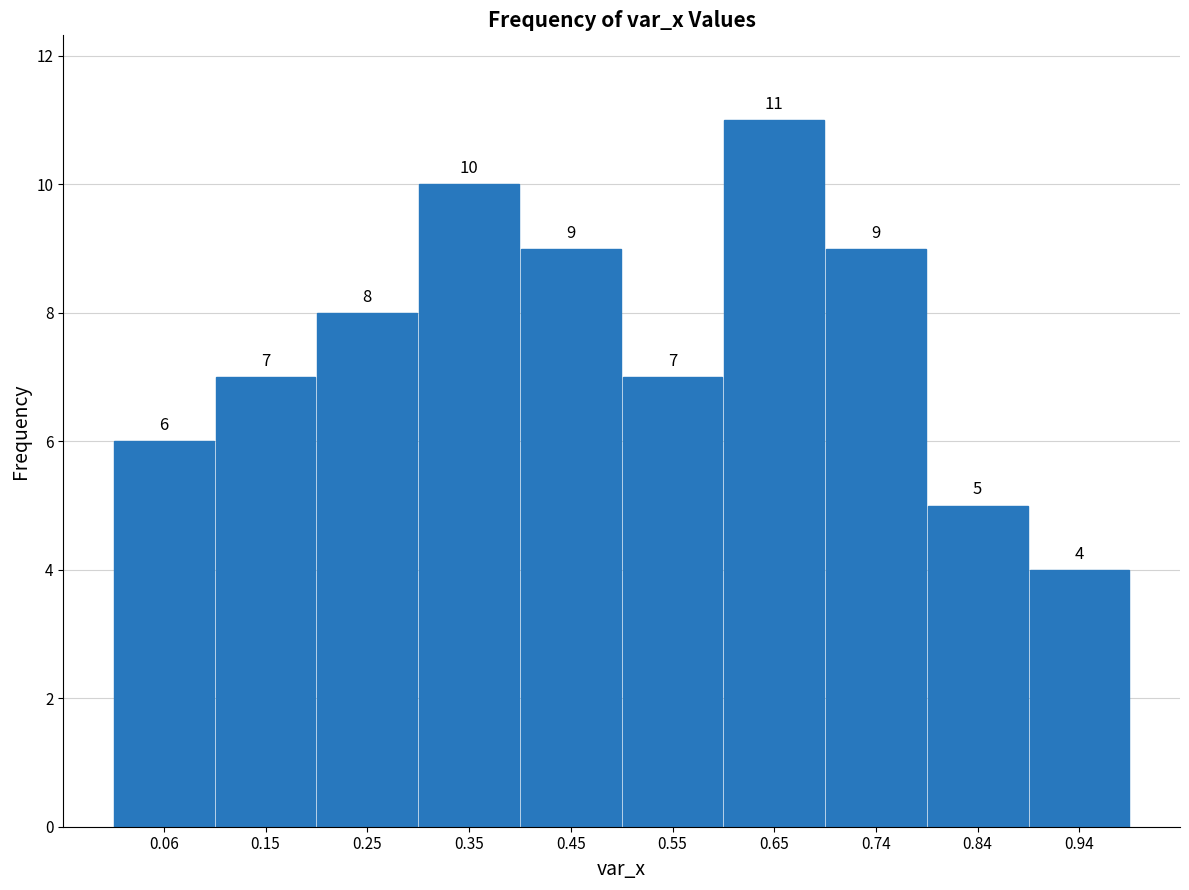

Reading left to right, transcribe this chart: for each bar, give the range it covers on the x-axis and its height. The bar edges are not printed on the chart, so give them approximately, as read against the axis.

0.01 to 0.11: 6
0.11 to 0.20: 7
0.20 to 0.30: 8
0.30 to 0.40: 10
0.40 to 0.50: 9
0.50 to 0.60: 7
0.60 to 0.69: 11
0.69 to 0.79: 9
0.79 to 0.89: 5
0.89 to 0.99: 4